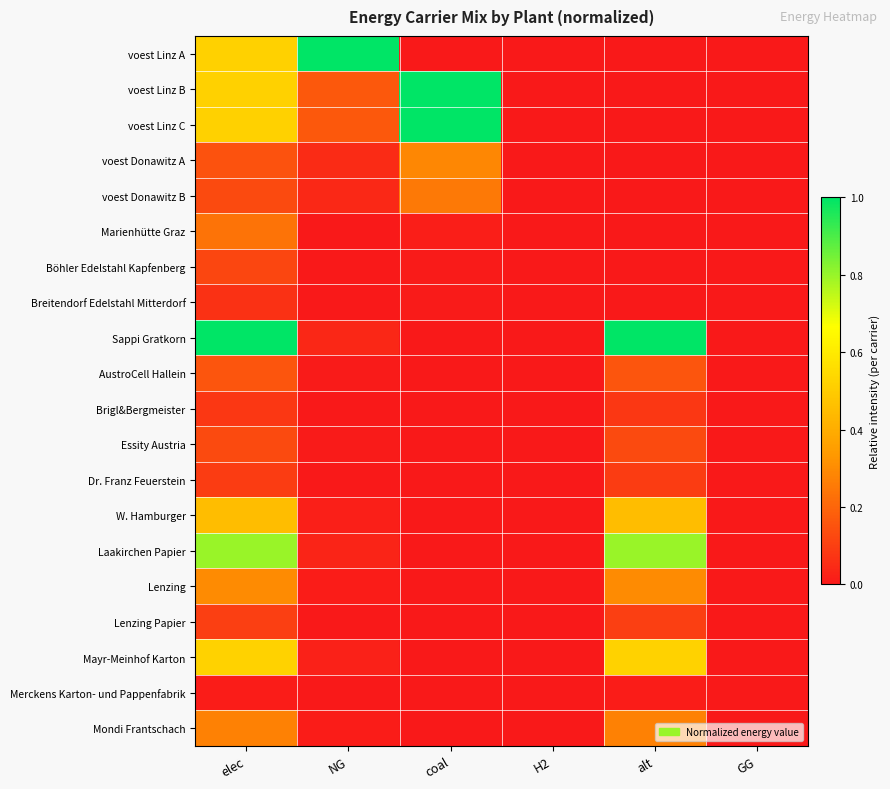

Rank the series by their maximum value, from lowest to highest.

Merckens Karton- und Pappenfabrik, Breitendorf Edelstahl Mitterdorf, Brigl&Bergmeister, Dr. Franz Feuerstein, Lenzing Papier, Böhler Edelstahl Kapfenberg, Essity Austria, AustroCell Hallein, Marienhütte Graz, voest Donawitz B, Mondi Frantschach, voest Donawitz A, Lenzing, W. Hamburger, Mayr-Meinhof Karton, Laakirchen Papier, voest Linz A, voest Linz B, voest Linz C, Sappi Gratkorn